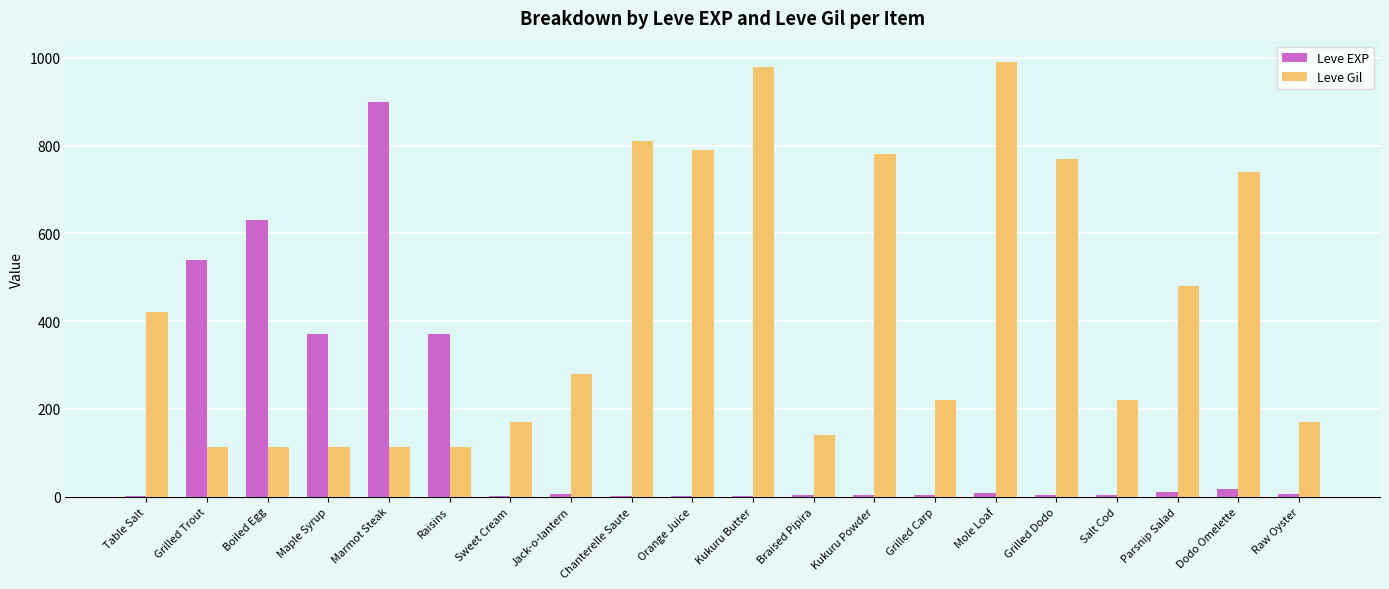

What is the maximum value shown in the chart?

990